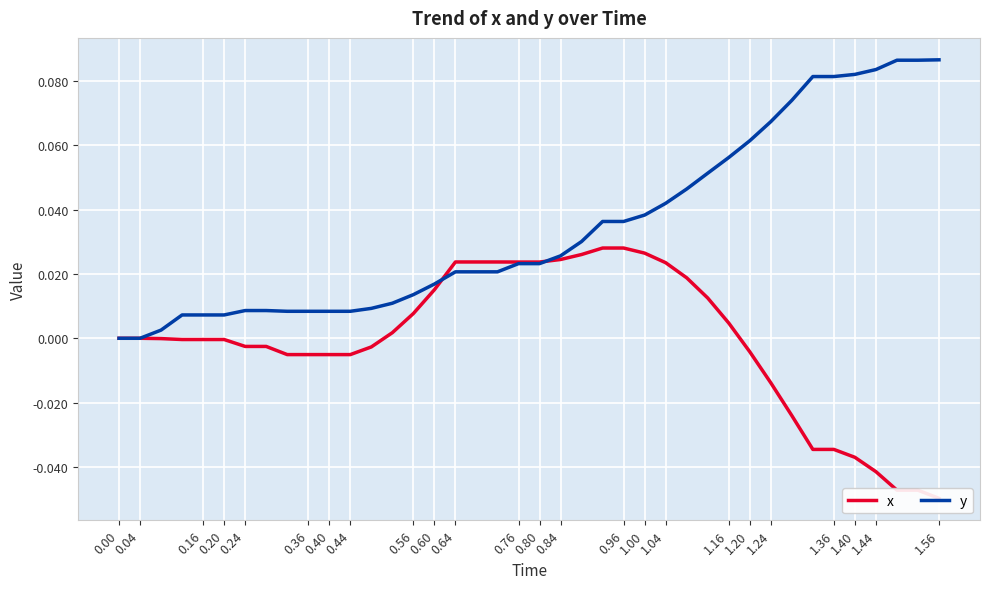

What is the label of the 18th point from the left?

1.16